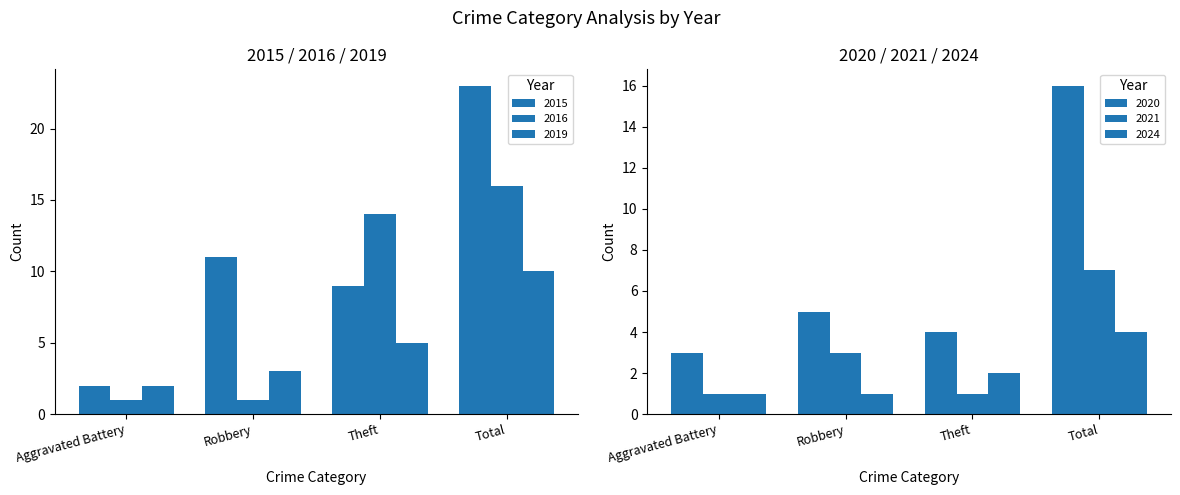

Reading left to right, what are all the values shown in this chart?

2015: 2	11	9	23
2016: 1	1	14	16
2019: 2	3	5	10
2020: 3	5	4	16
2021: 1	3	1	7
2024: 1	1	2	4